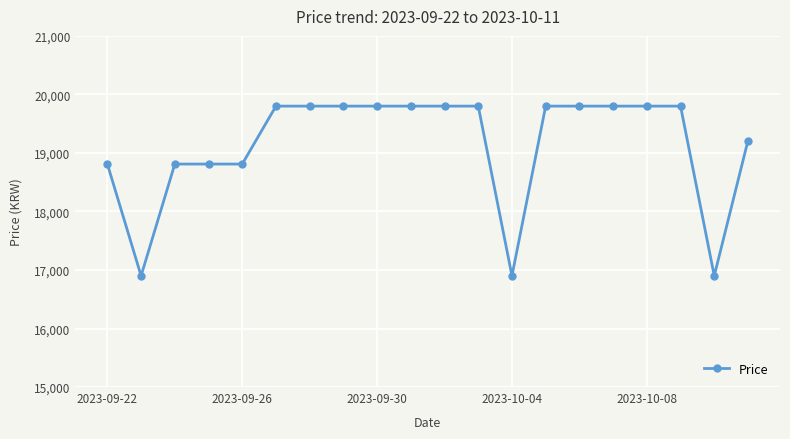

What is the average value?

19138